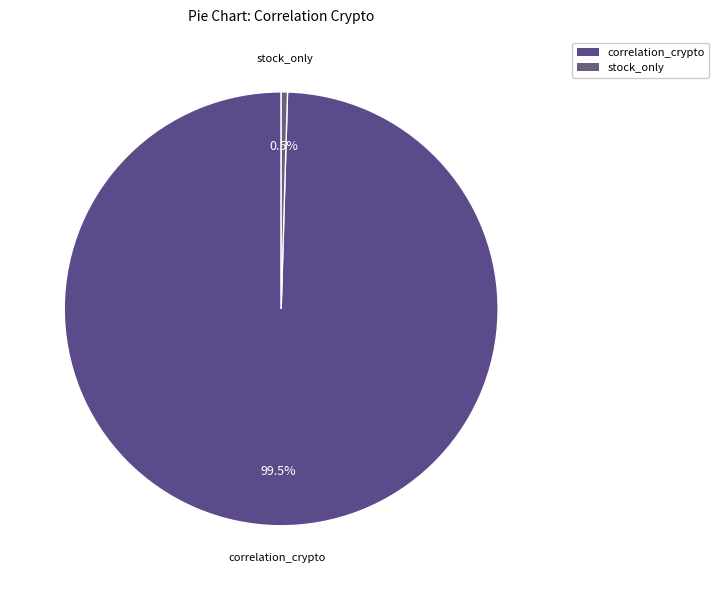

What is the majority slice?

correlation_crypto